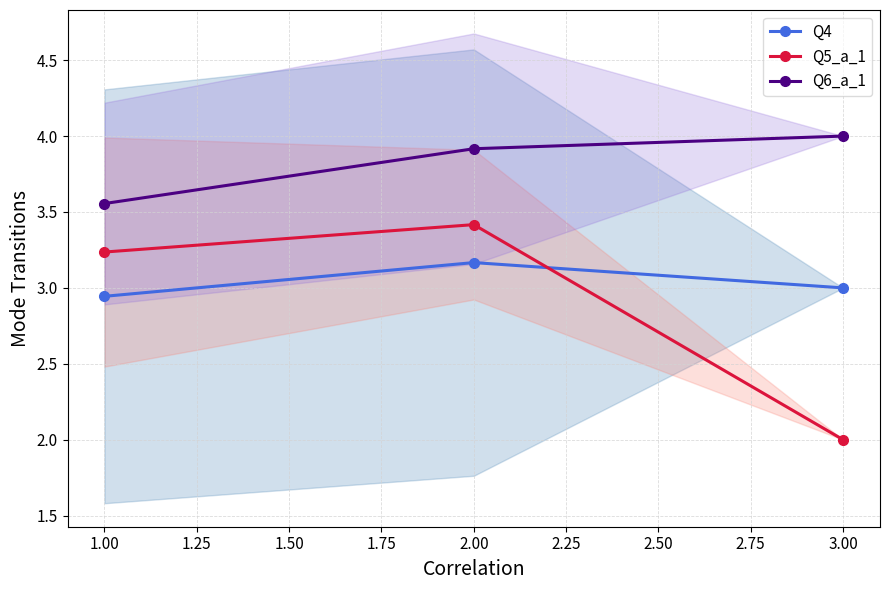

How many Q6_a_1 values are between 3 and 4?

3